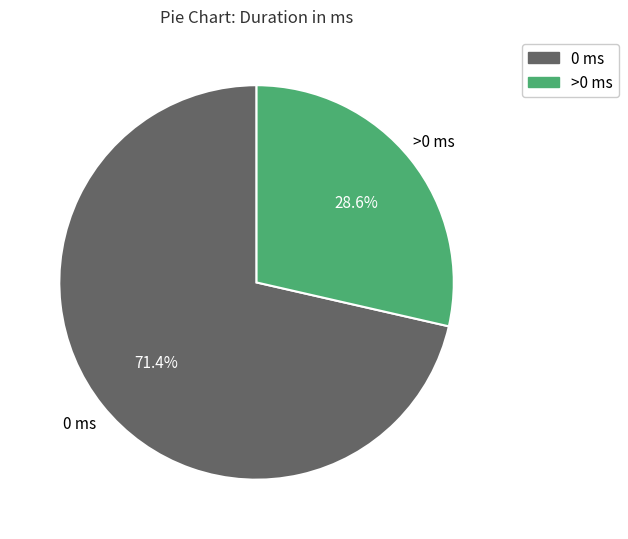

To the nearest percent, what is the difference between the largest and smallest slice percentages?

43%